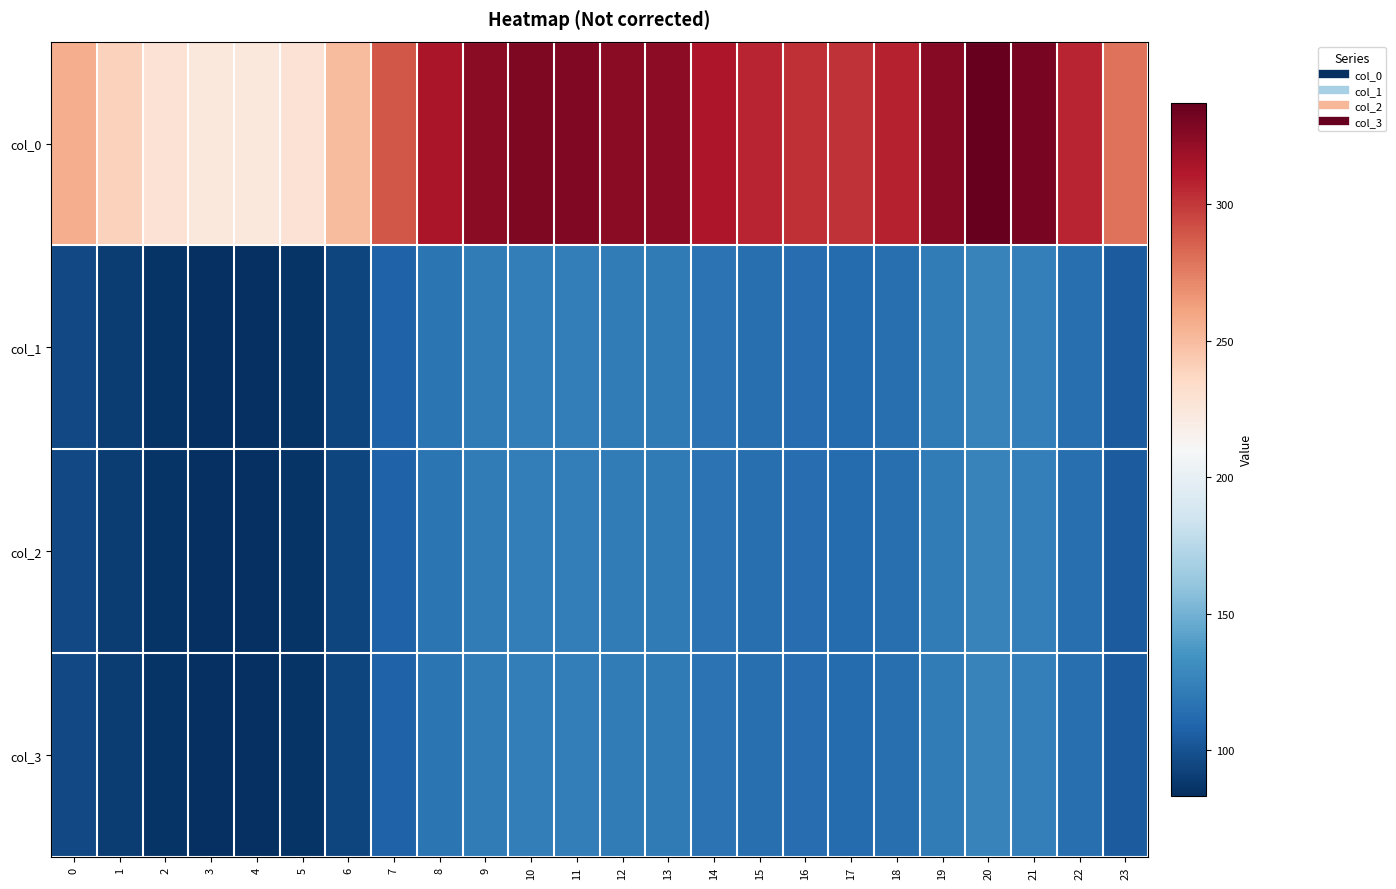

How many distinct data groups are displayed?

4